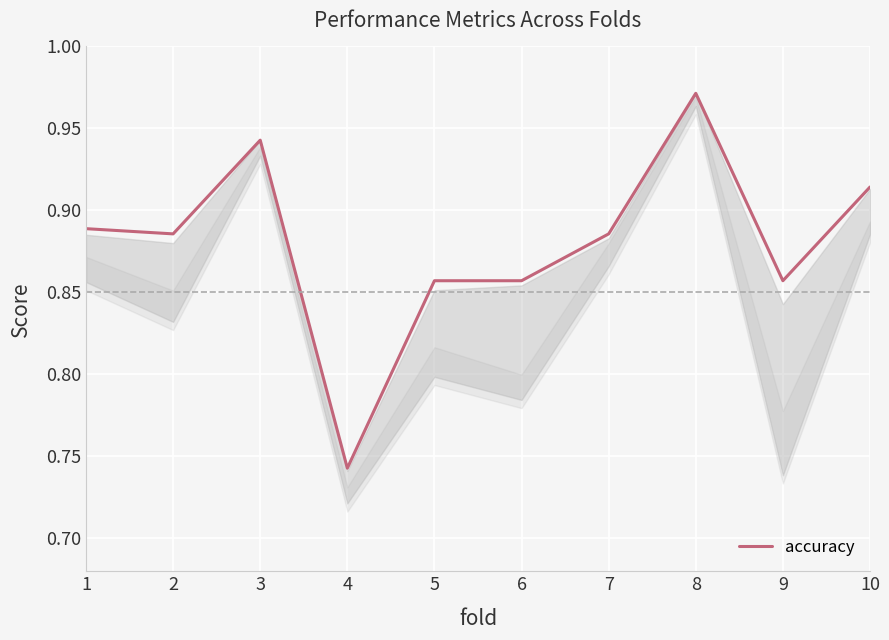

Which category has the lowest value across all series?

4